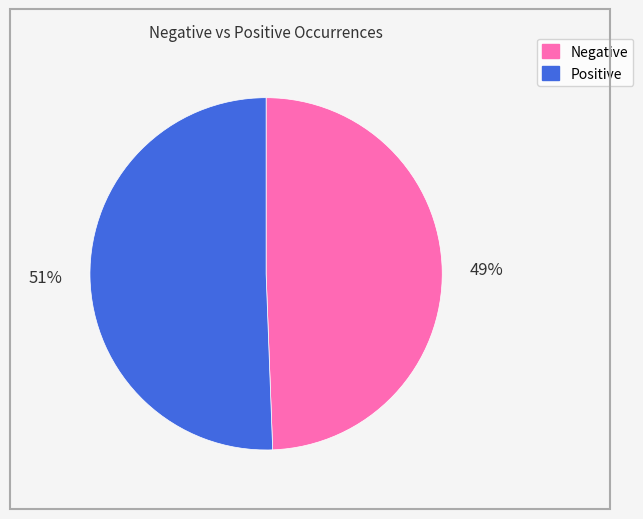

To the nearest percent, what is the average slice percentage?

50%